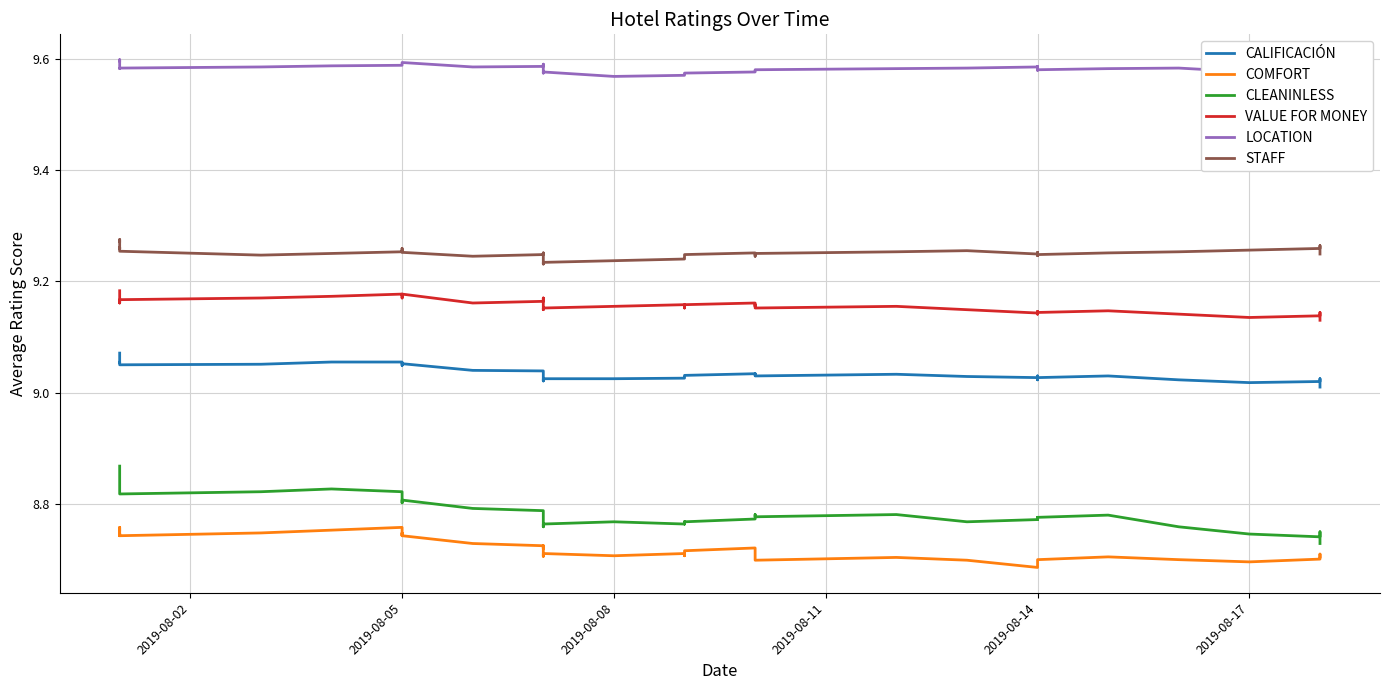

At which category does CALIFICACIÓN reach its first local valley?

2019-08-08